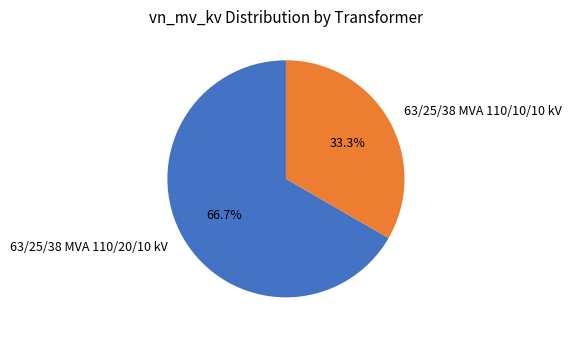

Does 63/25/38 MVA 110/20/10 kV represent more than half of the total?

Yes